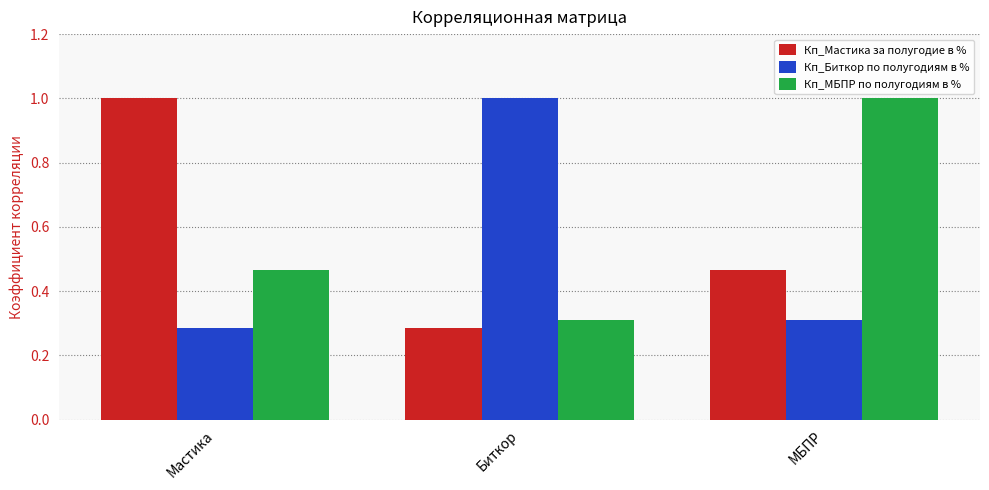

What is the difference between the Кп_Биткор по полугодиям в % values at Биткор and МБПР?

0.7